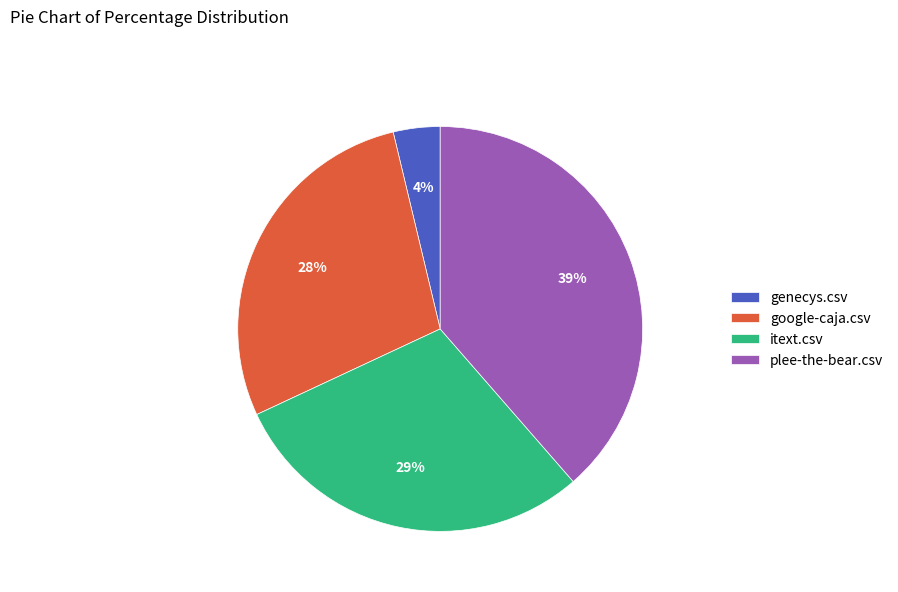

Is it true that plee-the-bear.csv is 49% of the pie?

False